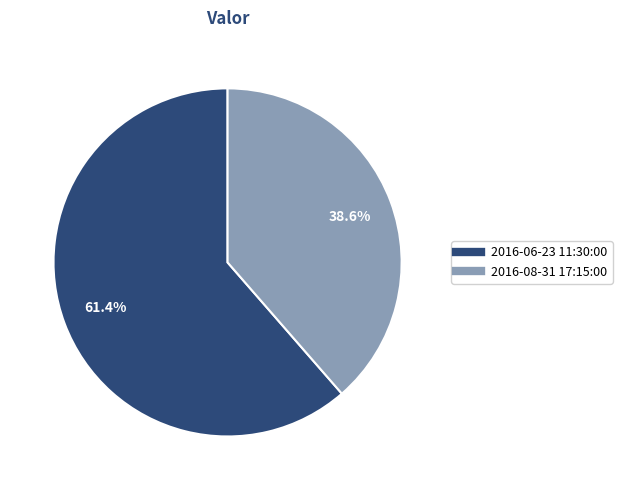

Between 2016-08-31 17:15:00 and 2016-06-23 11:30:00, which is larger?

2016-06-23 11:30:00